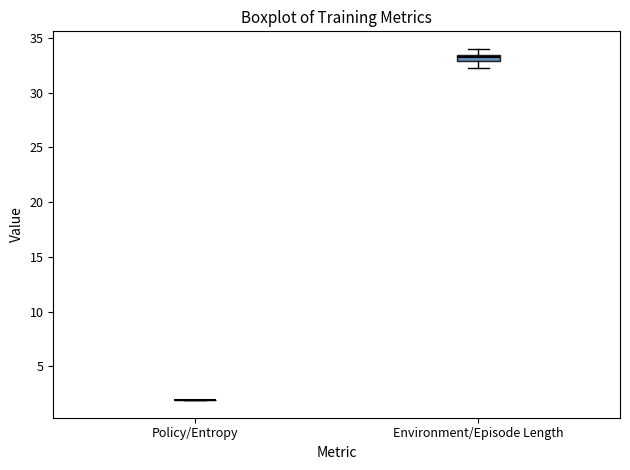

Comparing the boxes themselves (not the whiskers), which one is the tallest?

Environment/Episode Length